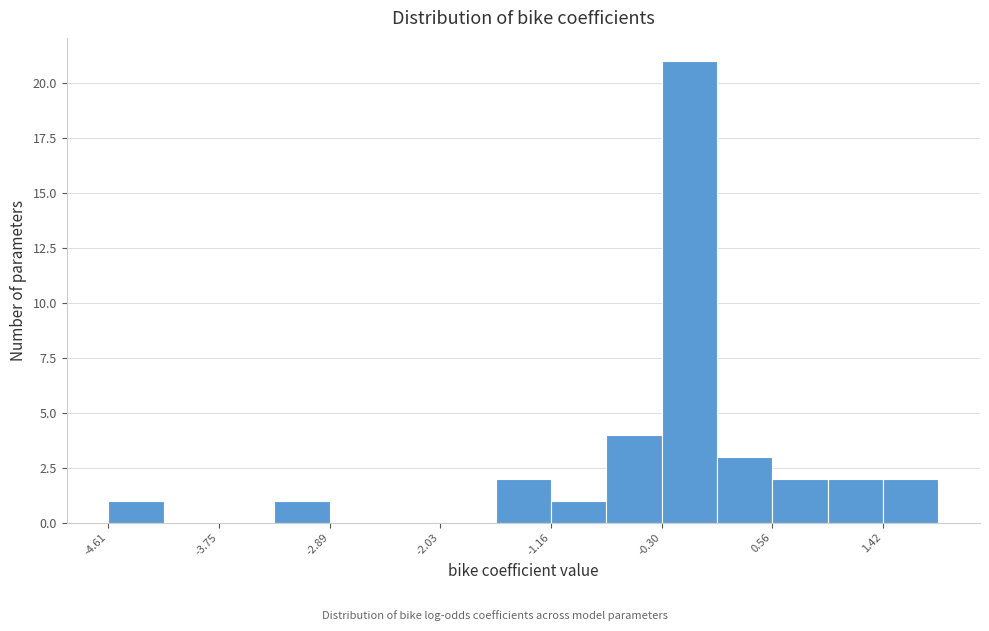

Reading left to right, list every bar in this chart as the range it spans on the x-axis followed by its height. Neither the bar edges nor the heights are printed on the chart, so give them approximately, as read against the axes.

-4.6 to -4.2: 1
-4.2 to -3.8: 0
-3.8 to -3.3: 0
-3.3 to -2.9: 1
-2.9 to -2.5: 0
-2.5 to -2.0: 0
-2.0 to -1.6: 0
-1.6 to -1.2: 2
-1.2 to -0.7: 1
-0.7 to -0.3: 4
-0.3 to 0.1: 21
0.1 to 0.6: 3
0.6 to 1.0: 2
1.0 to 1.4: 2
1.4 to 1.9: 2